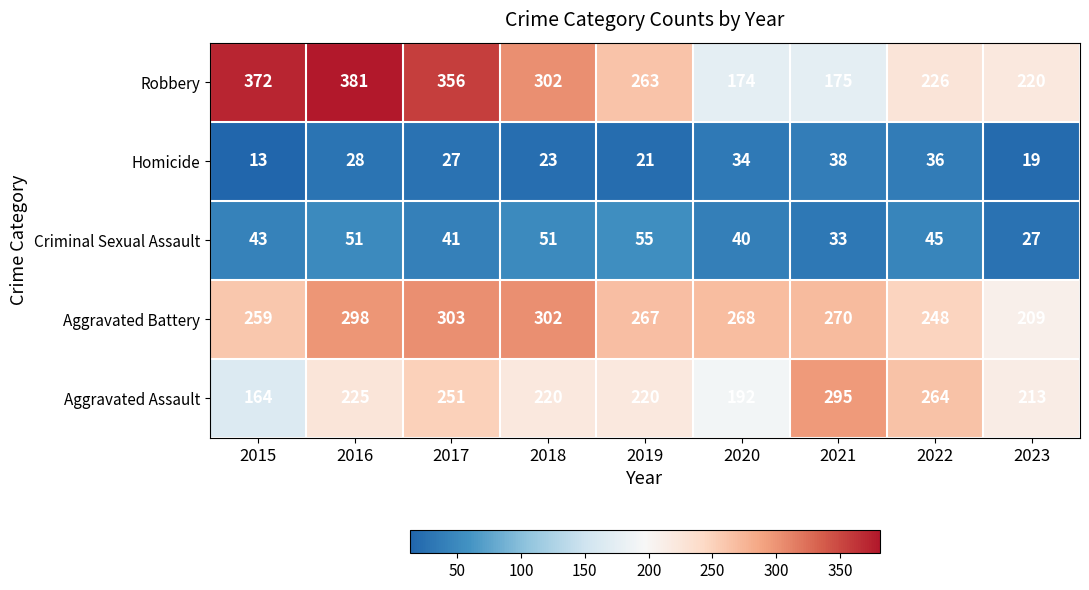

Which series has the widest spread of values?

Robbery